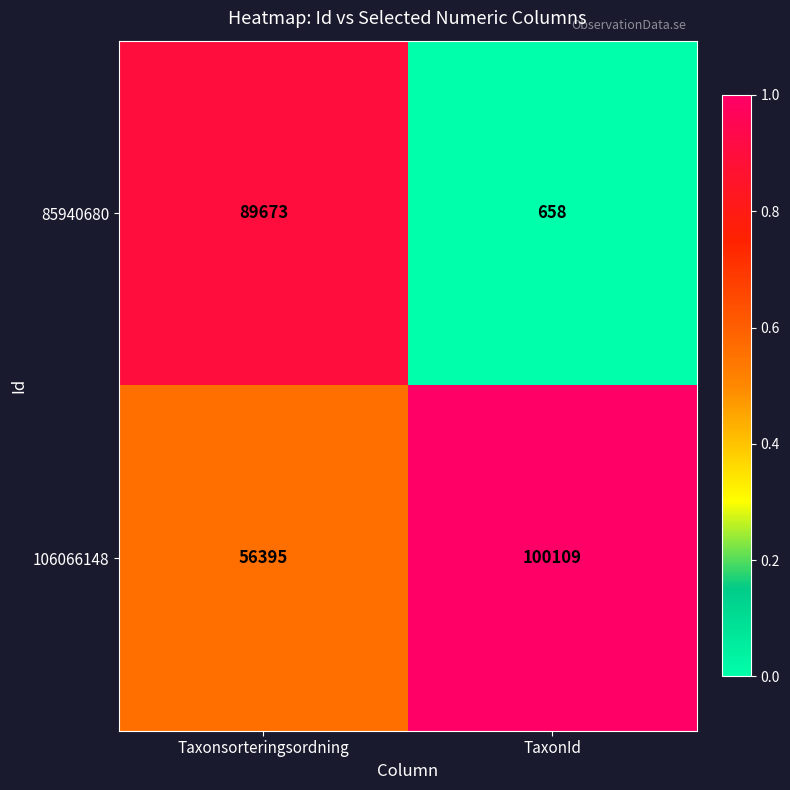

Rank the series by their maximum value, from lowest to highest.

85940680, 106066148